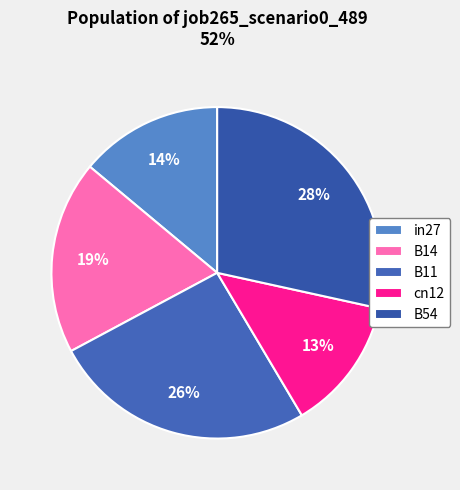

True or false: B14 accounts for 19% of the total.

True